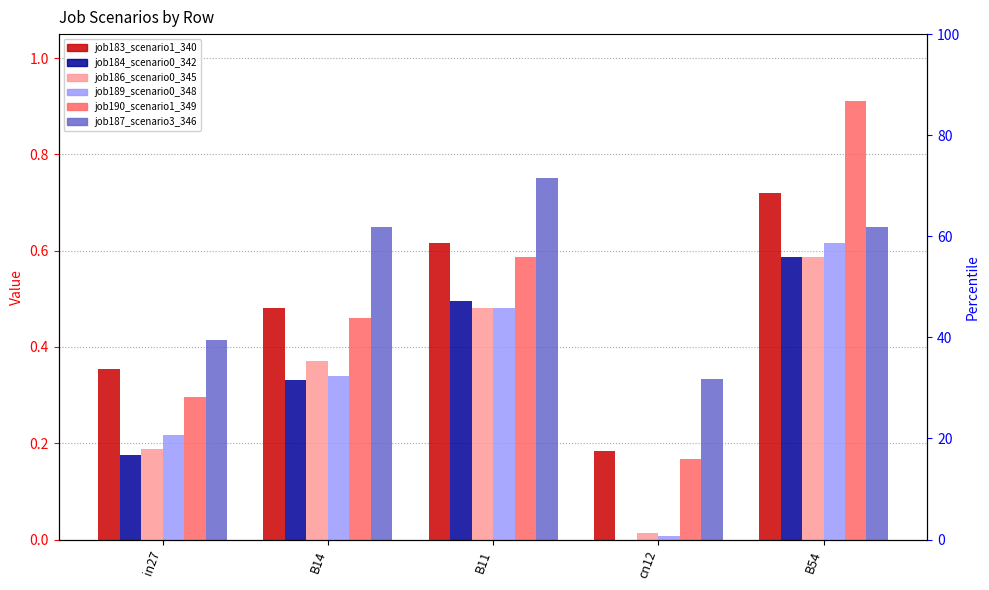

What is the value of the job186_scenario0_345 bar at the 5th from the left?

0.6